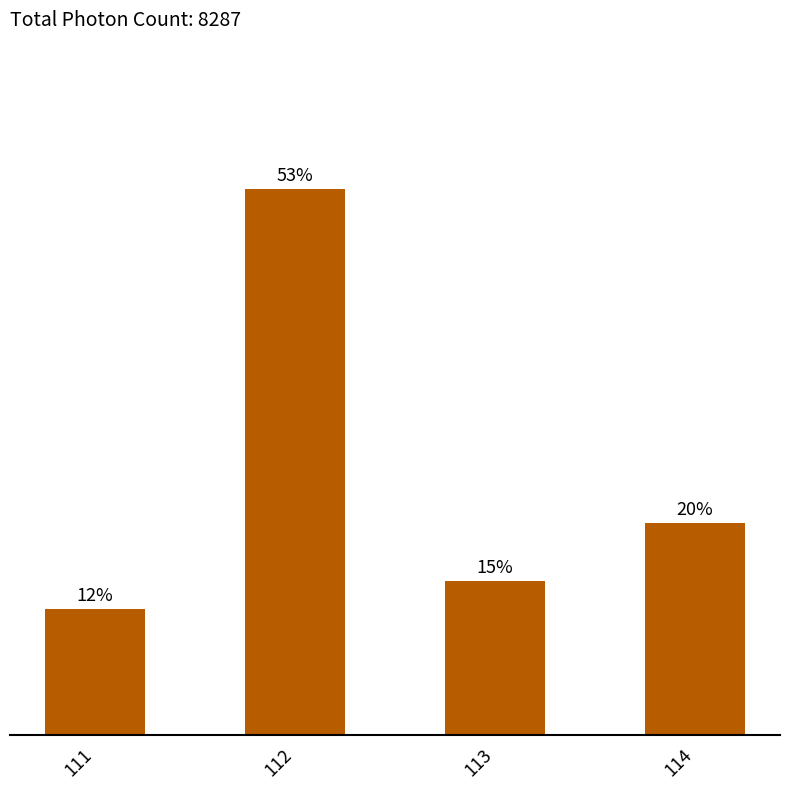

Does the chart contain any negative values?

No